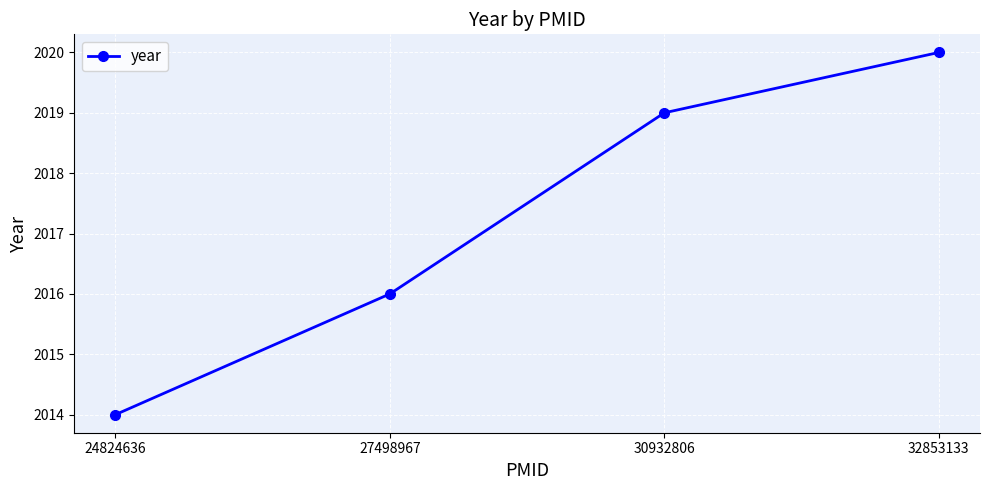

Rank the categories by value from highest to lowest.

32853133, 30932806, 27498967, 24824636